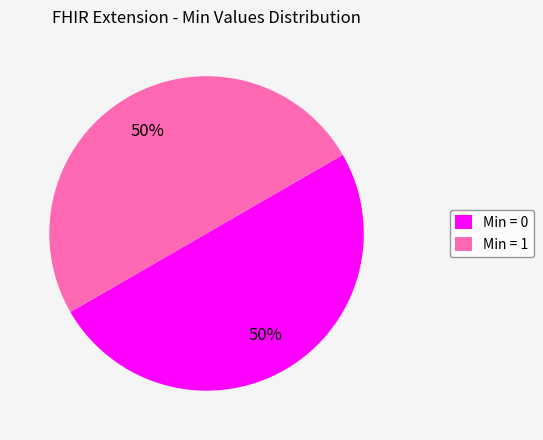

Is the sum of Min = 0 and Min = 1 greater than half?

Yes